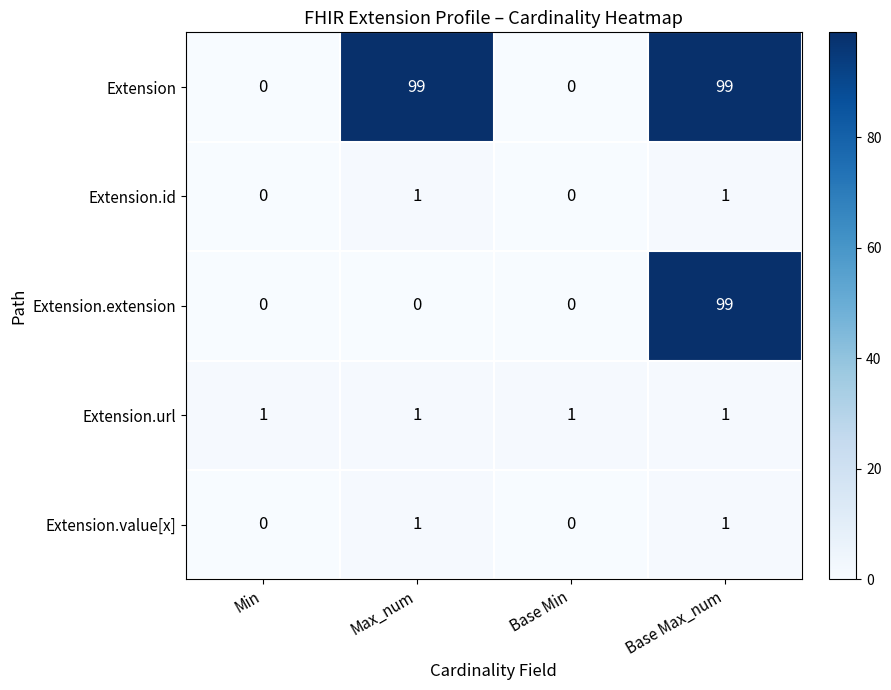

Reading left to right, what are all the values shown in this chart?

Extension: Min=0	Max_num=99	Base Min=0	Base Max_num=99
Extension.id: Min=0	Max_num=1	Base Min=0	Base Max_num=1
Extension.extension: Min=0	Max_num=0	Base Min=0	Base Max_num=99
Extension.url: Min=1	Max_num=1	Base Min=1	Base Max_num=1
Extension.value[x]: Min=0	Max_num=1	Base Min=0	Base Max_num=1